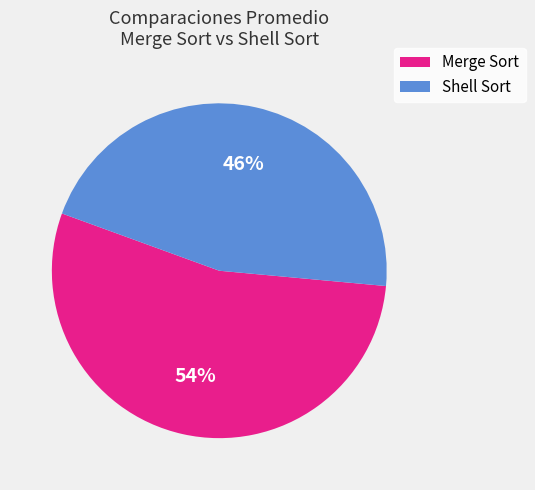

What is the ratio of the value at Merge Sort to the value at Shell Sort?

1.2